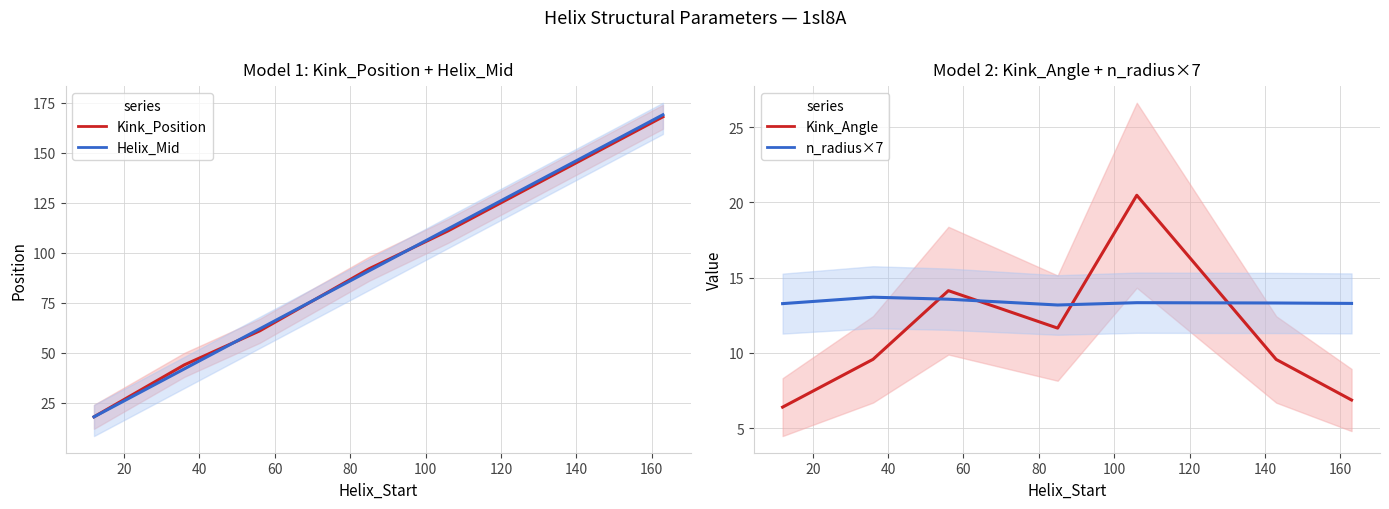

True or false: Kink_Angle and n_radius×7 intersect in this chart.

True